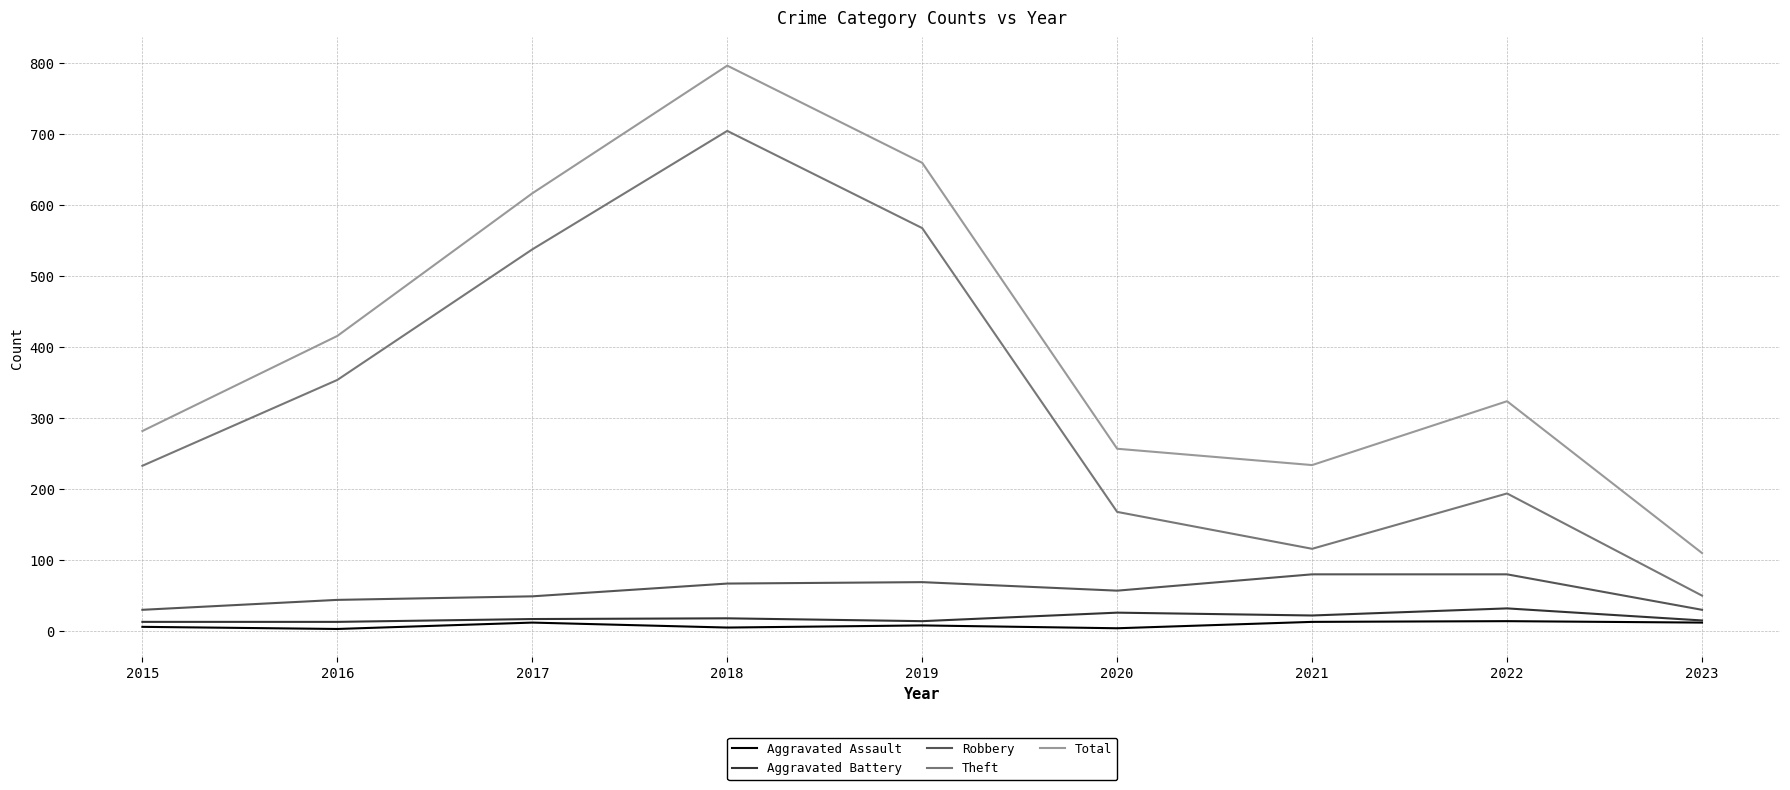

Which label corresponds to the largest value in the chart?

2018